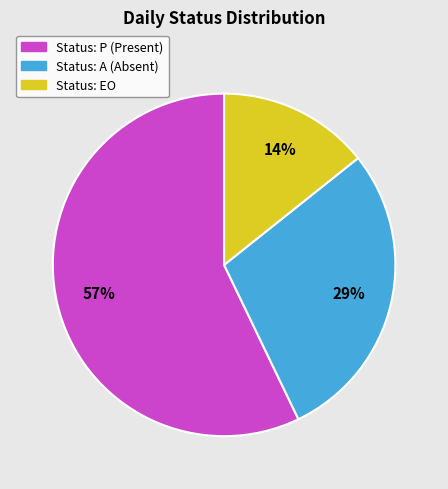

Is there any slice that represents more than half of the pie?

Yes